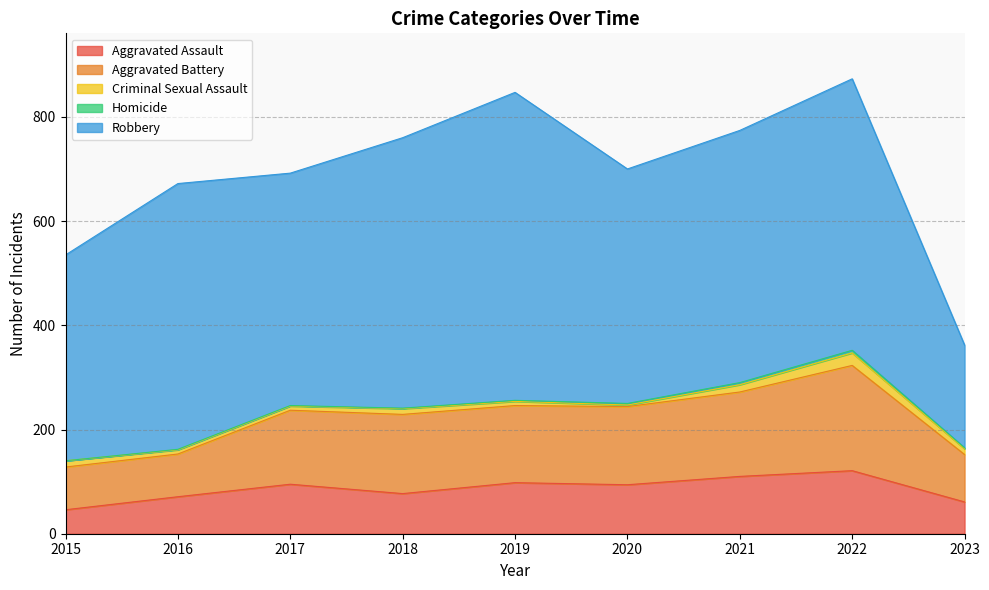

What is the difference between the Aggravated Assault values at 2023 and 2016?

10